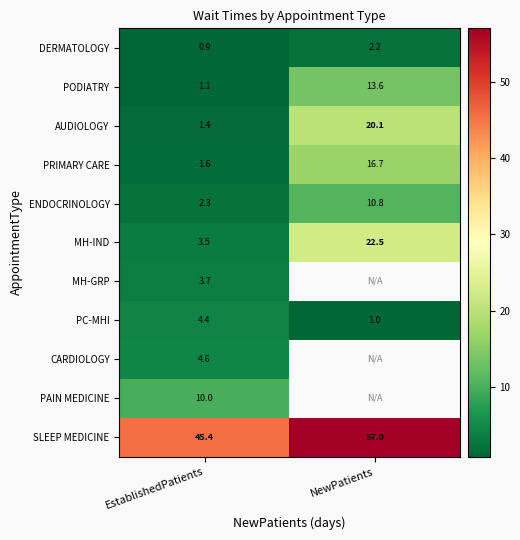

Is the value of MH-IND at EstablishedPatients greater than the value of PODIATRY at EstablishedPatients?

Yes